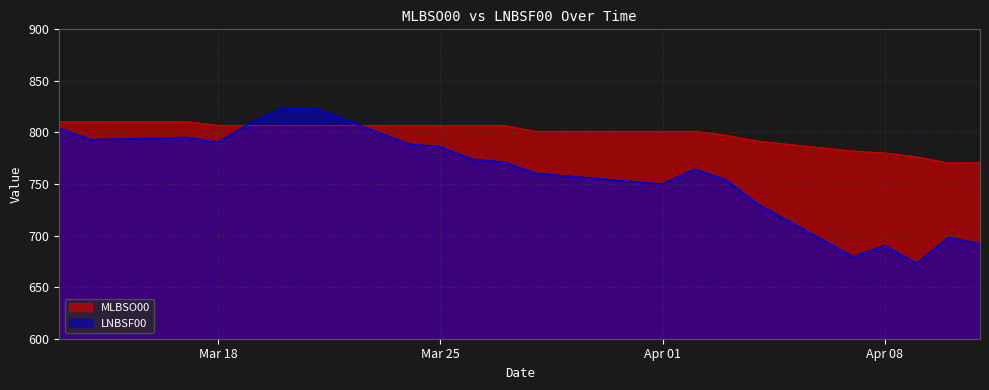

How many series are shown in this chart?

2